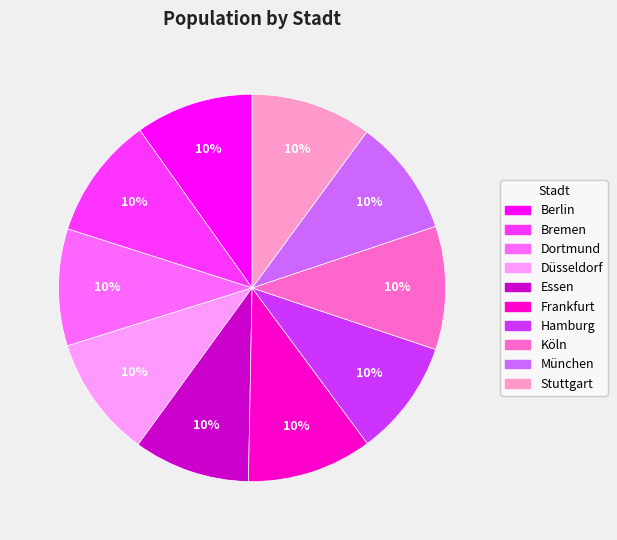

Approximately how many times larger is the value at Frankfurt compared to Stuttgart?

1.0